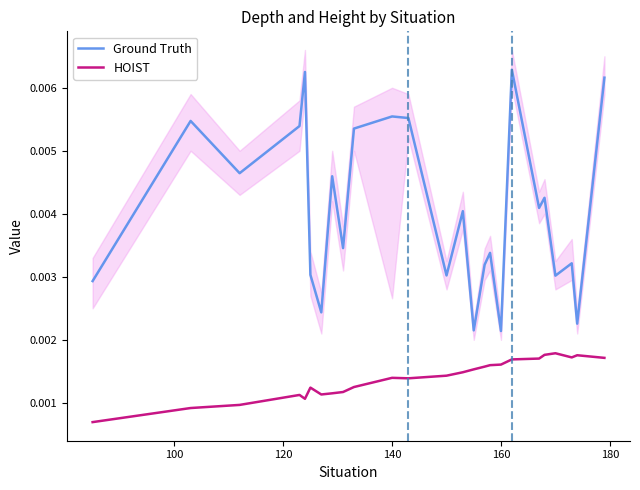

True or false: HOIST and Ground Truth intersect in this chart.

False